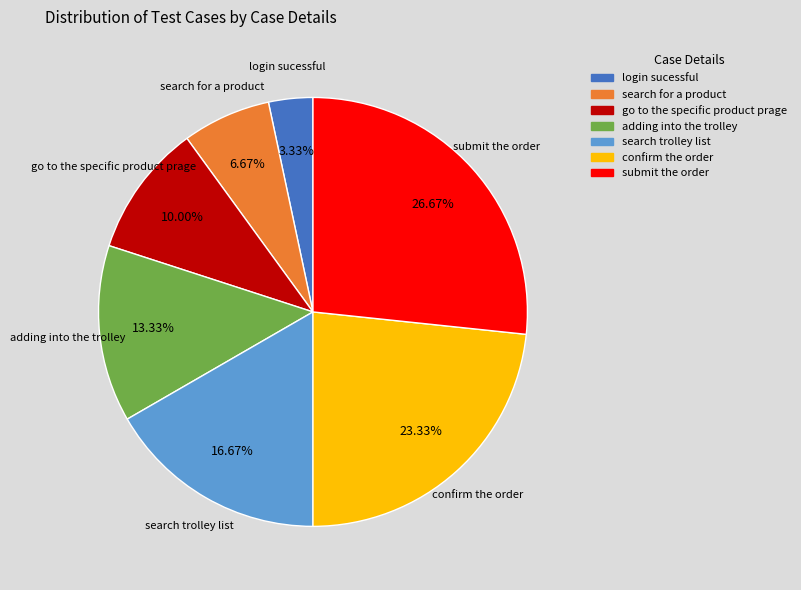

Does any single category account for the majority?

No